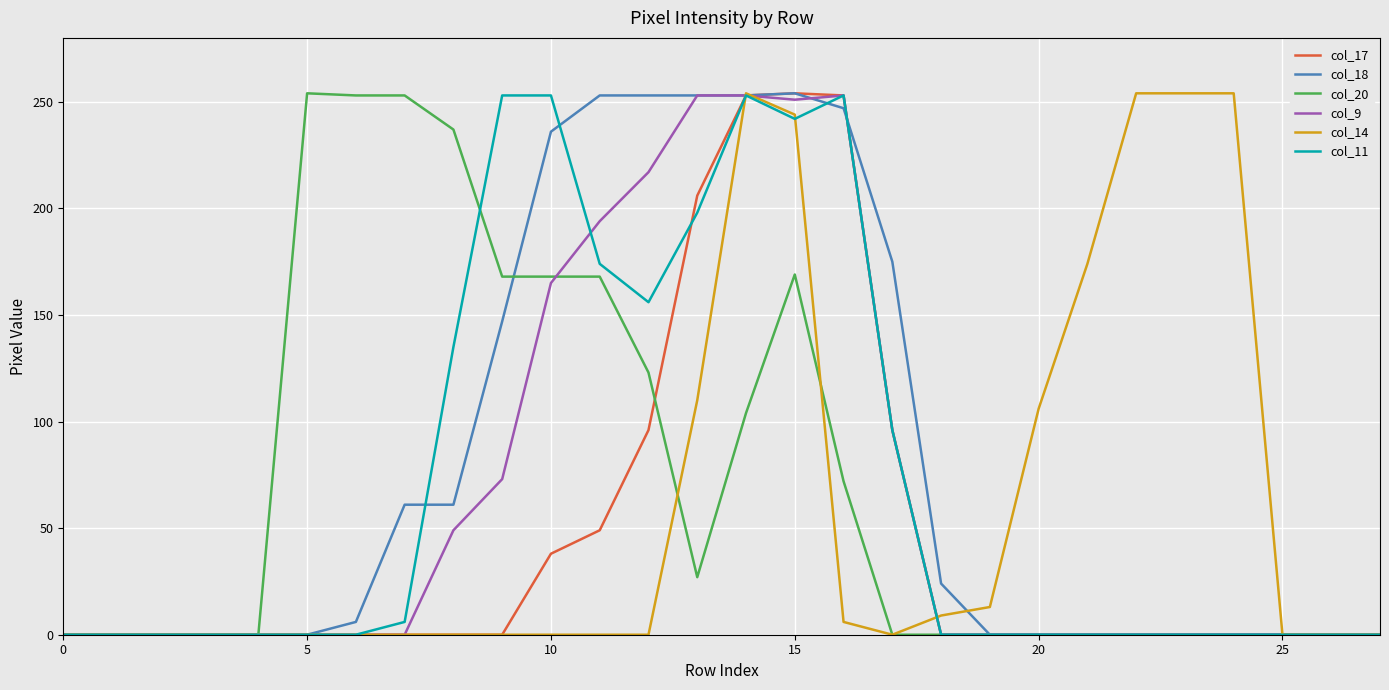

What is the greatest value displayed?

254